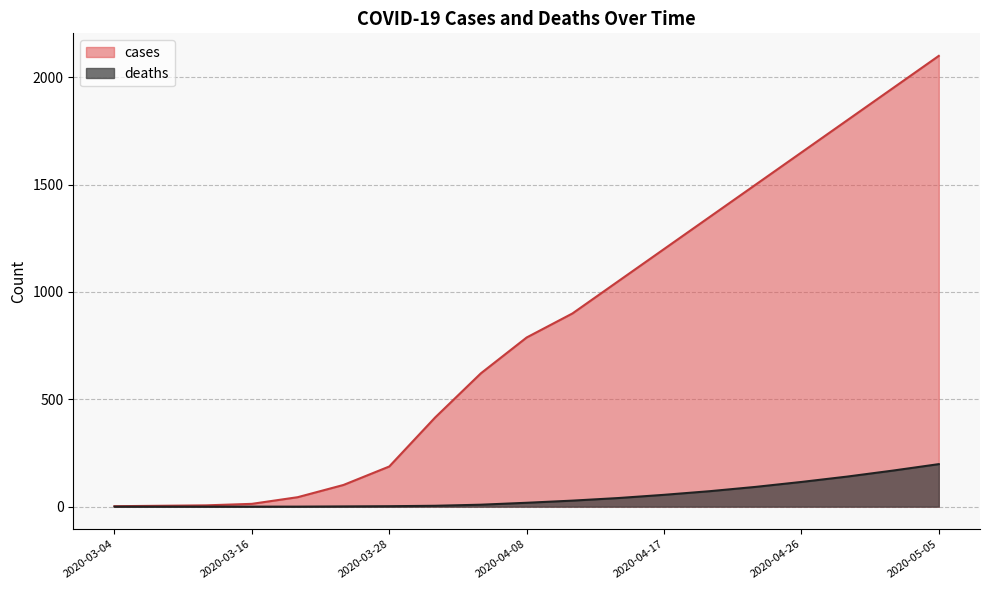

True or false: cases and deaths intersect in this chart.

False